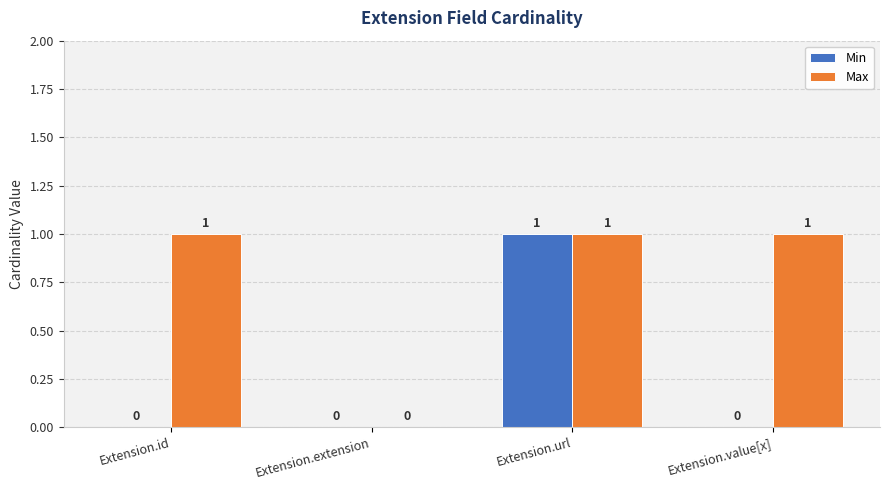

What are all the series names shown in the legend?

Min, Max